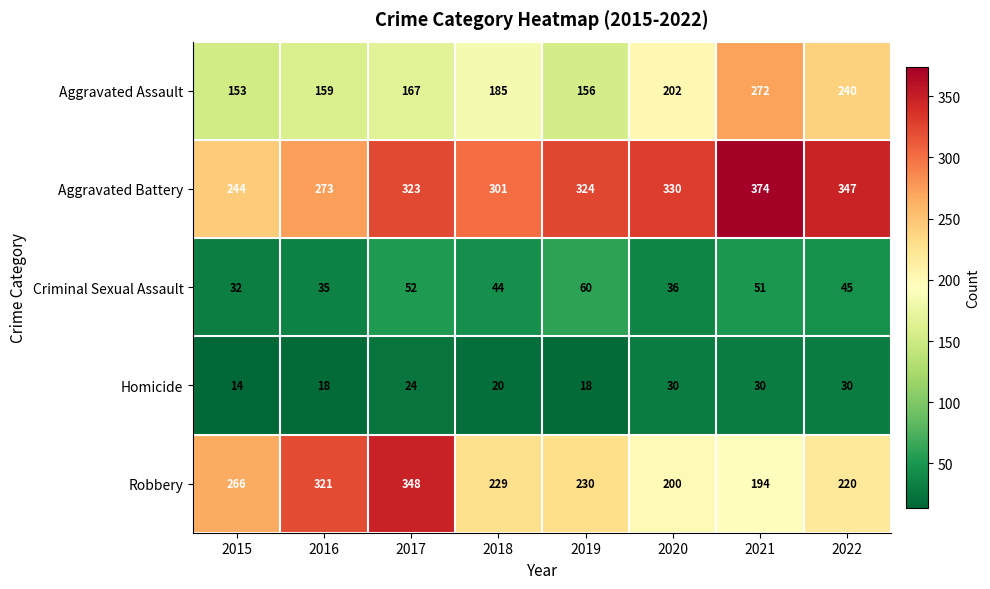

What is the difference between the Aggravated Battery values at 2020 and 2015?

86